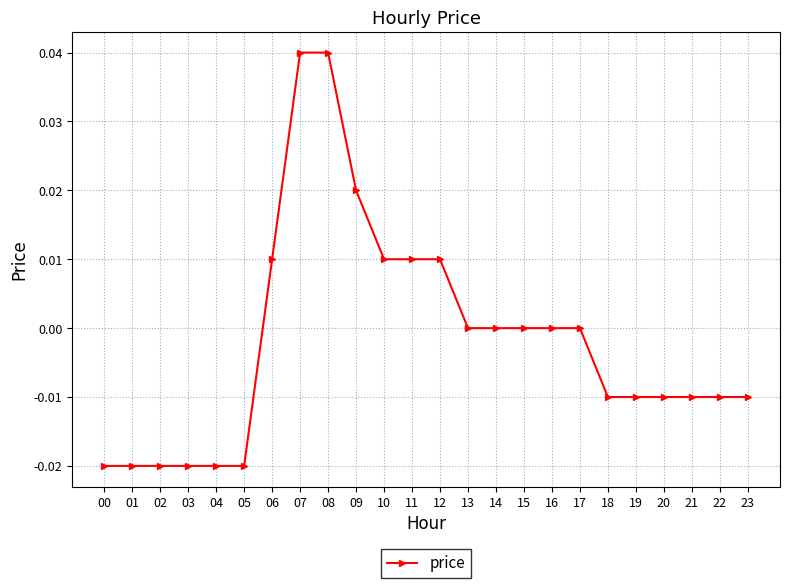

The value at 18 is -0.0. True or false?

True